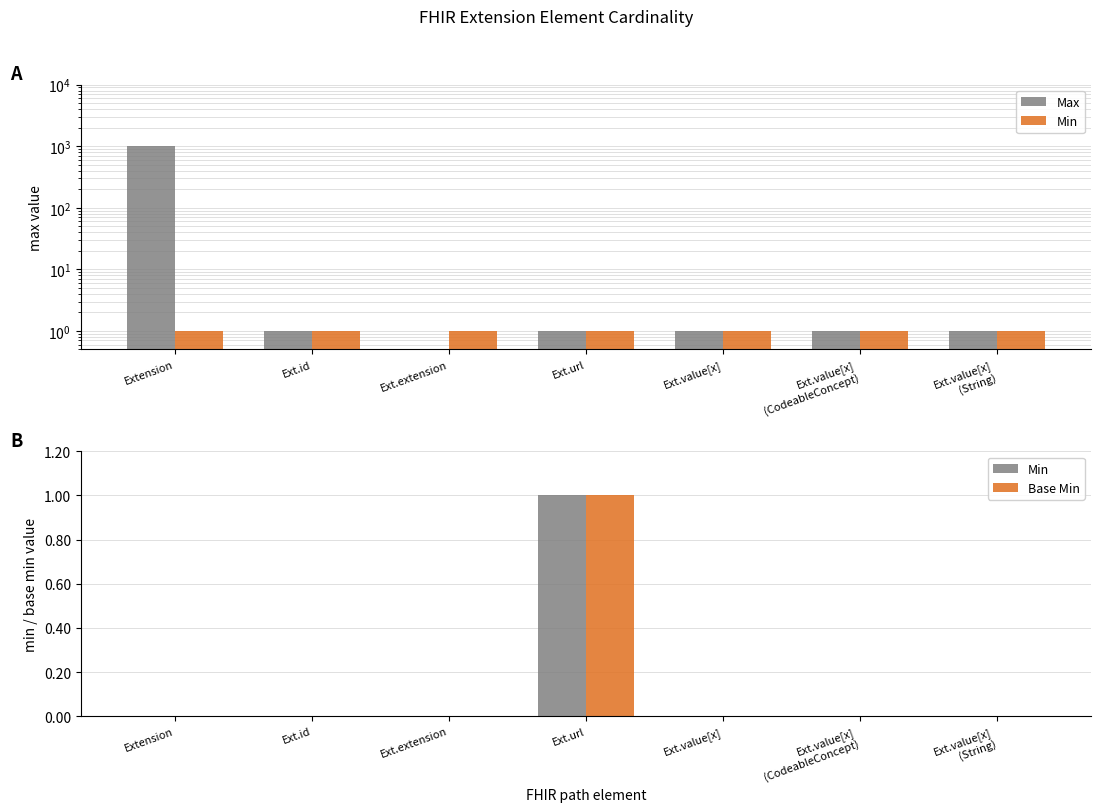

Where is Max nearest to the value 499?

Ext.id